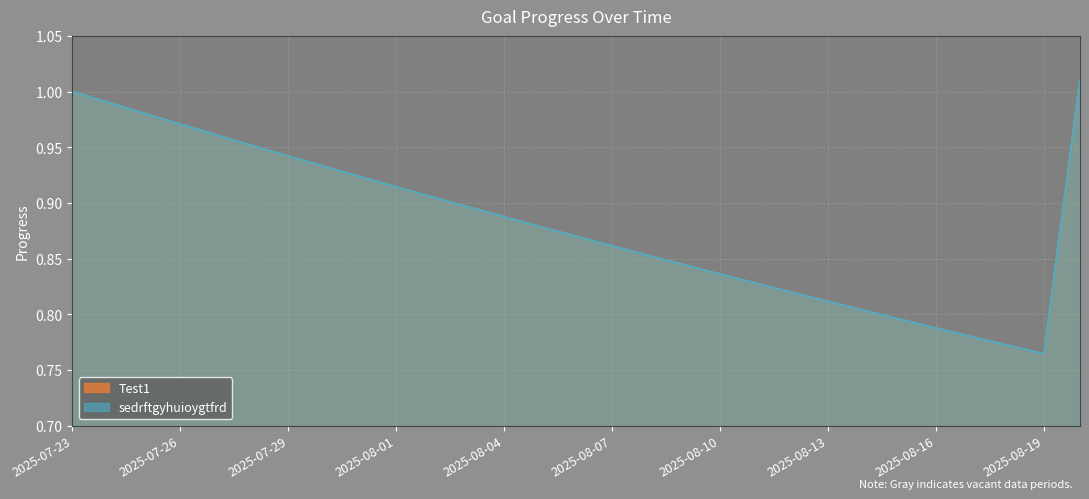

Reading left to right, transcribe all the data shown in this chart.

Test1: 2025-07-23=1.0	2025-07-24=1.0	2025-07-25=1.0	2025-07-26=1.0	2025-07-27=1.0	2025-07-28=1.0	2025-07-29=0.9	2025-07-30=0.9	2025-07-31=0.9	2025-08-01=0.9	2025-08-02=0.9	2025-08-03=0.9	2025-08-04=0.9	2025-08-05=0.9	2025-08-06=0.9	2025-08-07=0.9	2025-08-08=0.9	2025-08-09=0.8	2025-08-10=0.8	2025-08-11=0.8	2025-08-12=0.8	2025-08-13=0.8	2025-08-14=0.8	2025-08-15=0.8	2025-08-16=0.8	2025-08-17=0.8	2025-08-18=0.8	2025-08-19=0.8	2025-08-20=1.0
sedrftgyhuioygtfrd: 2025-07-23=1.0	2025-07-24=1.0	2025-07-25=1.0	2025-07-26=1.0	2025-07-27=1.0	2025-07-28=1.0	2025-07-29=0.9	2025-07-30=0.9	2025-07-31=0.9	2025-08-01=0.9	2025-08-02=0.9	2025-08-03=0.9	2025-08-04=0.9	2025-08-05=0.9	2025-08-06=0.9	2025-08-07=0.9	2025-08-08=0.9	2025-08-09=0.8	2025-08-10=0.8	2025-08-11=0.8	2025-08-12=0.8	2025-08-13=0.8	2025-08-14=0.8	2025-08-15=0.8	2025-08-16=0.8	2025-08-17=0.8	2025-08-18=0.8	2025-08-19=0.8	2025-08-20=1.0